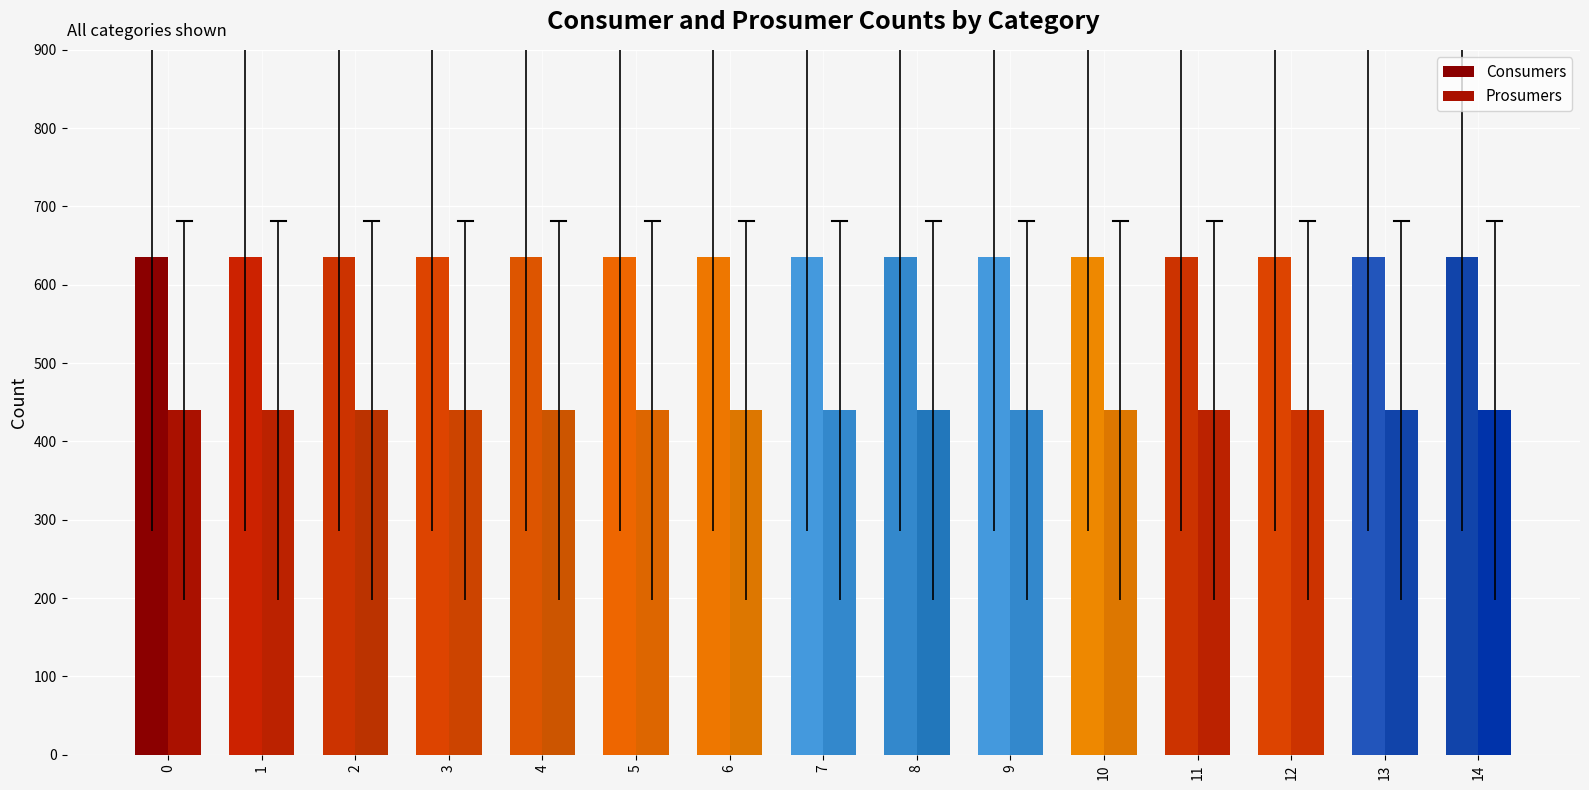

At how many categories does at least one series exceed 607?

15